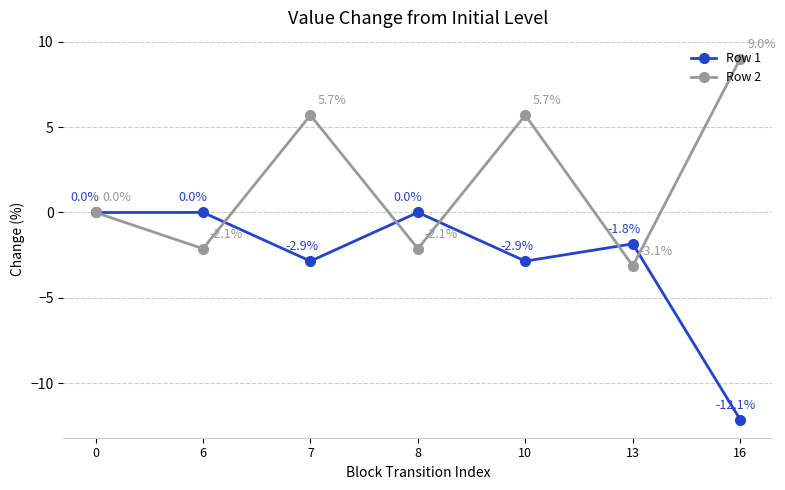

Which series changed the most between 10 and 13?

Row 2